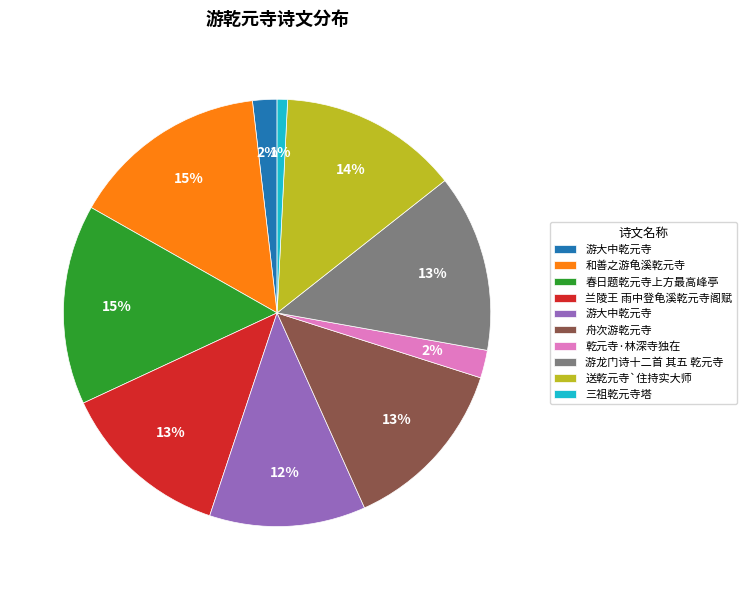

Is there a majority slice in this chart?

No